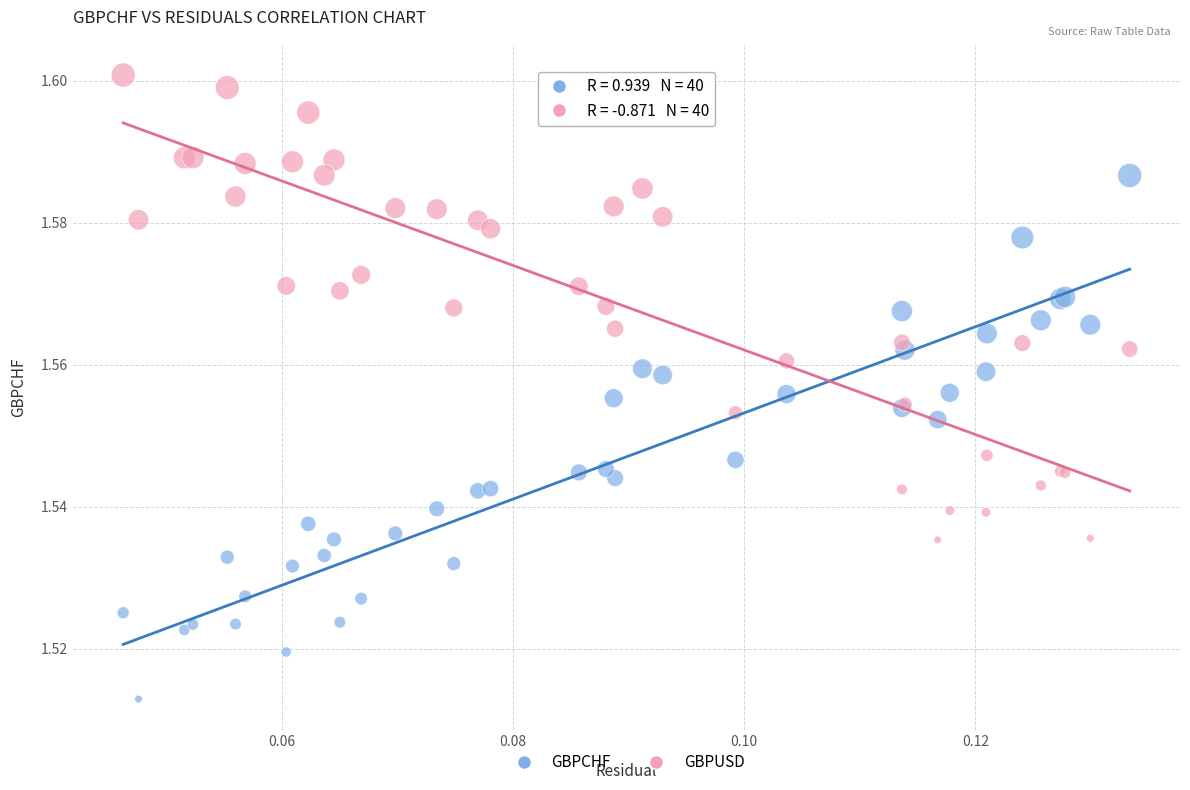

What are all the series names shown in the legend?

GBPCHF, GBPUSD